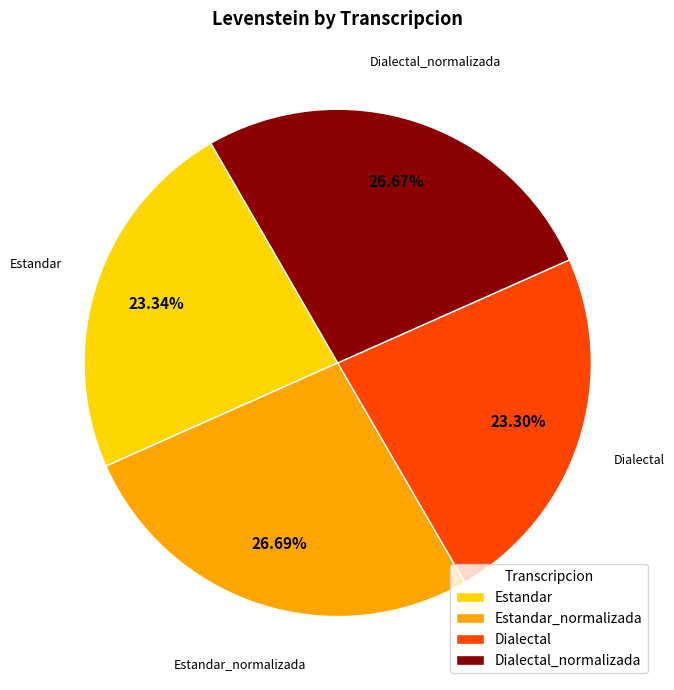

Is there a majority slice in this chart?

No